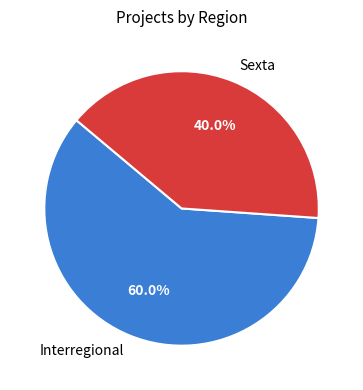

To the nearest percent, what is the average slice percentage?

50%